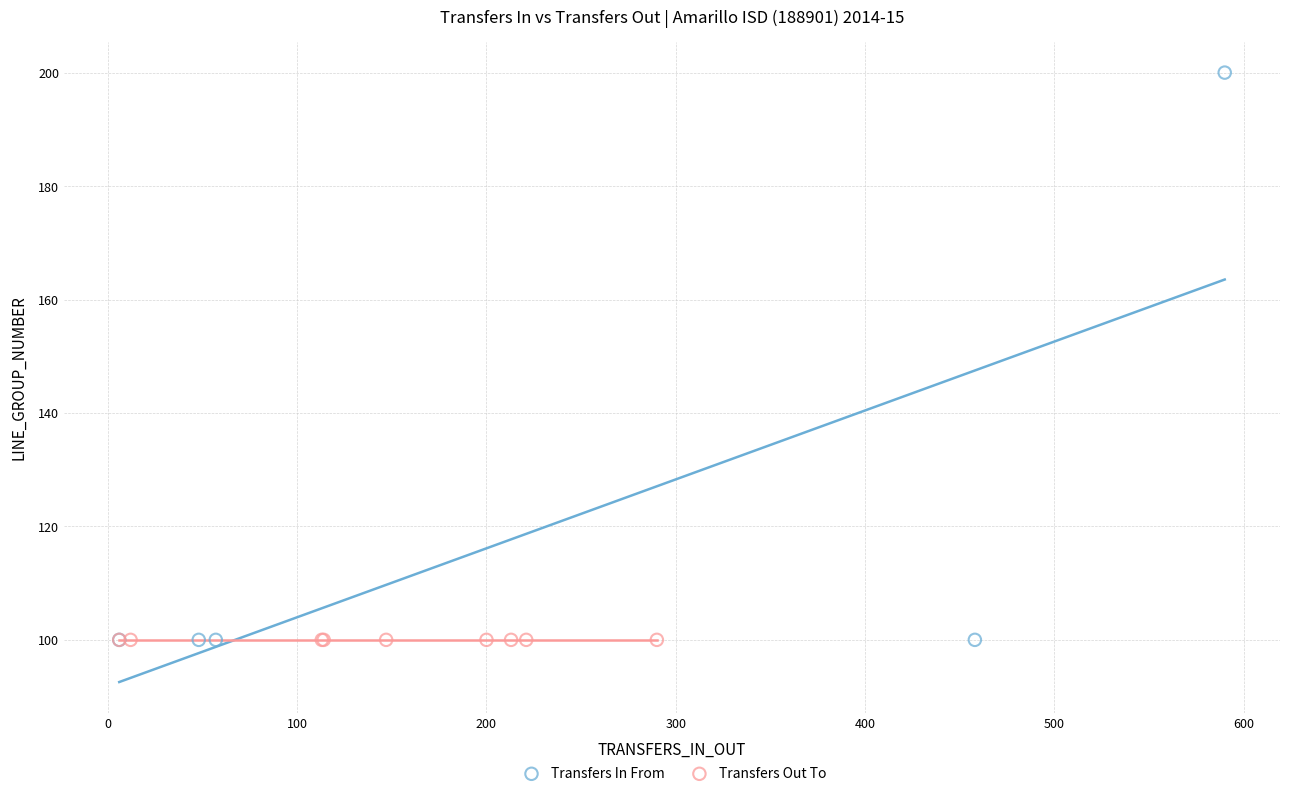

Which series reaches the maximum Y coordinate?

Transfers In From